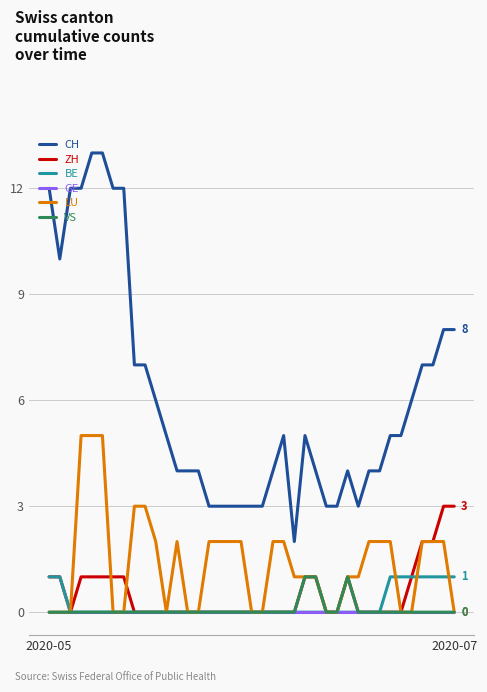

Reading right to left, what are all the values shown in this chart?

CH: 8	8	7	7	6	5	5	4	4	3	4	3	3	4	5	2	5	4	3	3	3	3	3	3	4	4	4	5	6	7	7	12	12	13	13	12	12	10	12
ZH: 3	3	2	2	1	0	0	0	0	0	1	0	0	1	1	0	0	0	0	0	0	0	0	0	0	0	0	0	0	0	0	1	1	1	1	1	0	1	1
BE: 1	1	1	1	1	1	1	0	0	0	0	0	0	0	0	0	0	0	0	0	0	0	0	0	0	0	0	0	0	0	0	0	0	0	0	0	0	1	1
GE: 0	0	0	0	0	0	0	0	0	0	0	0	0	0	0	0	0	0	0	0	0	0	0	0	0	0	0	0	0	0	0	0	0	0	0	0	0	0	0
LU: 0	2	2	2	0	0	2	2	2	1	1	0	0	1	1	1	2	2	0	0	2	2	2	2	0	0	2	0	2	3	3	0	0	5	5	5	0	0	0
VS: 0	0	0	0	0	0	0	0	0	0	1	0	0	1	1	0	0	0	0	0	0	0	0	0	0	0	0	0	0	0	0	0	0	0	0	0	0	0	0